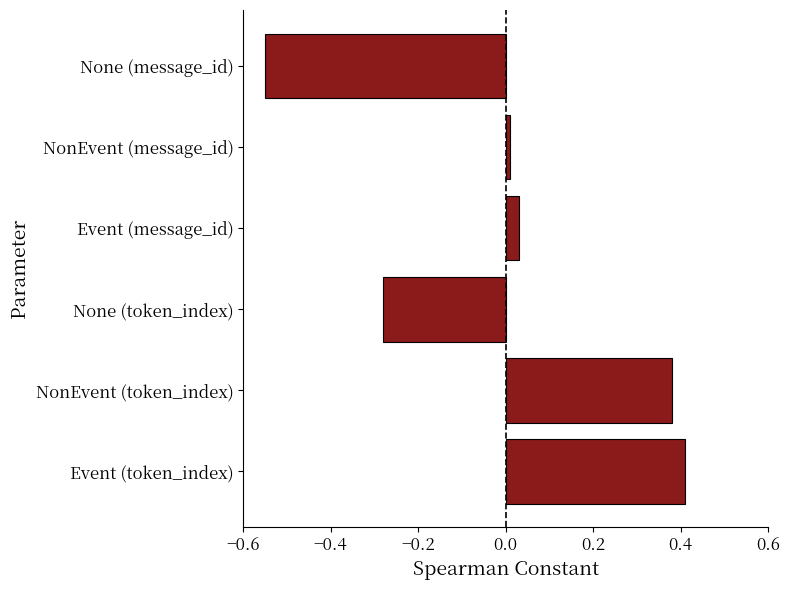

The chart shows a value of 0.4 at NonEvent (token_index). True or false?

True